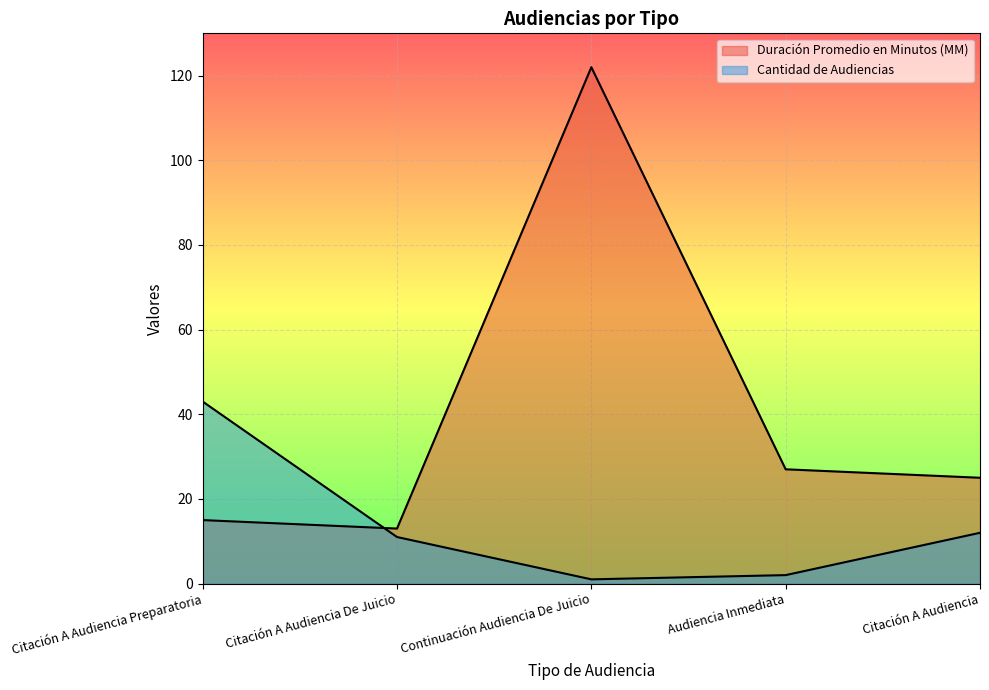

The Duración Promedio en Minutos (MM) series shows 122 at Continuación Audiencia De Juicio. True or false?

True